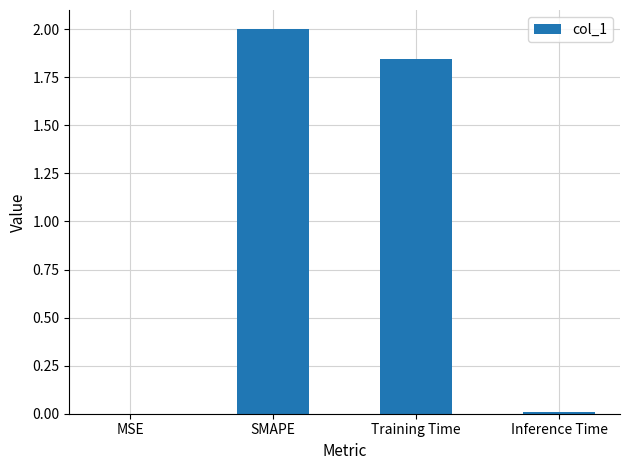

What is the sum of the values at SMAPE and Training Time?

3.8